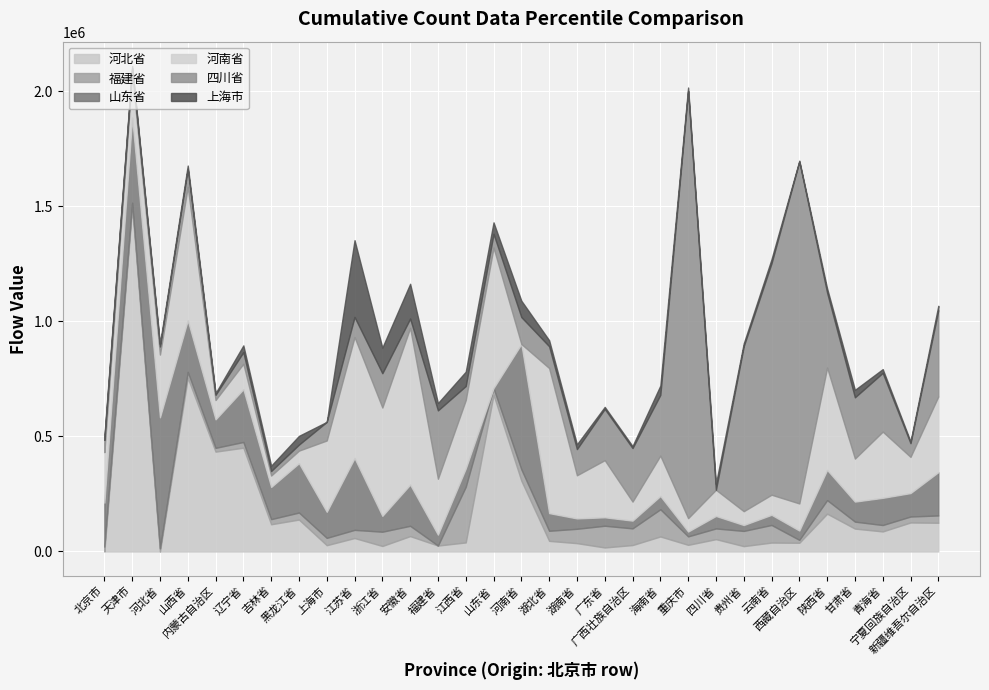

List the series in order of their peak value, highest first.

四川省, 河北省, 河南省, 山东省, 上海市, 福建省